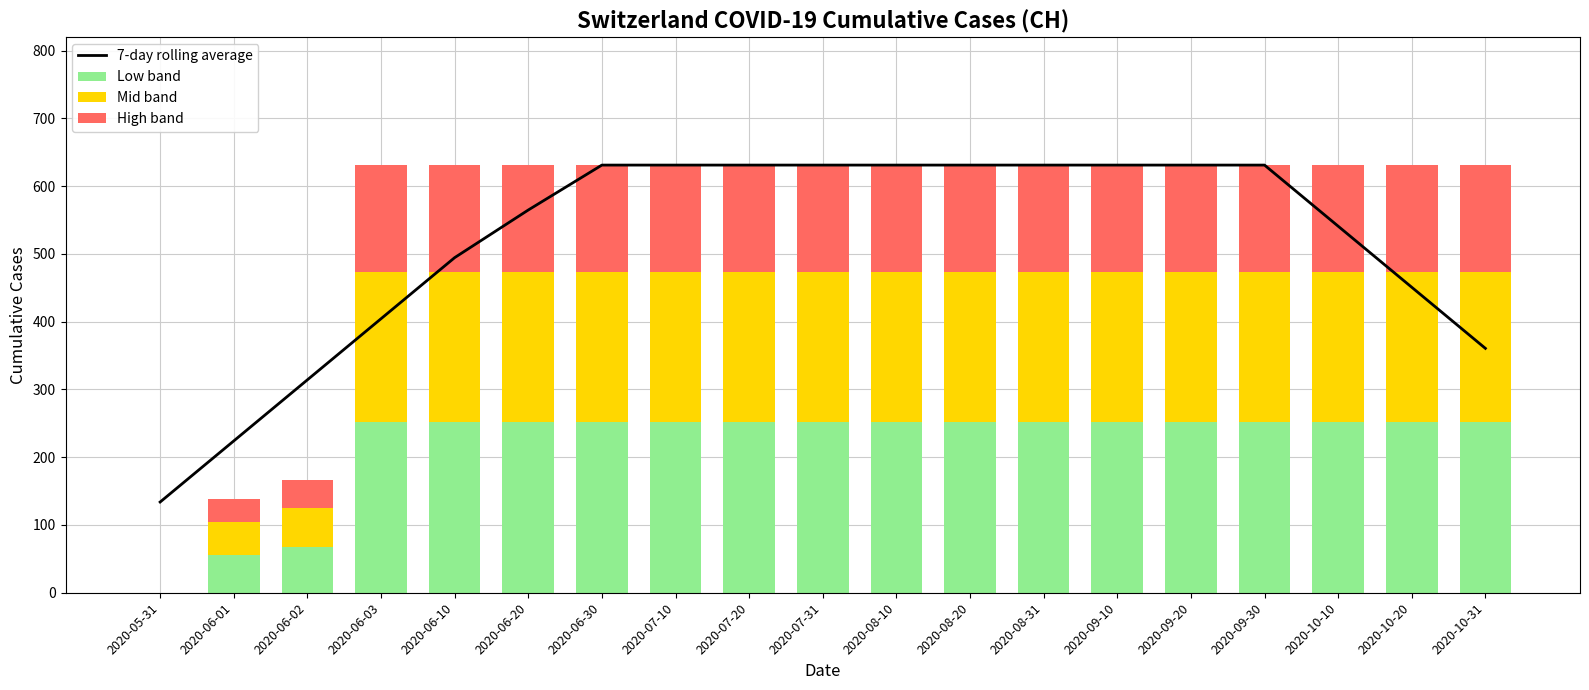

What is the label of the 8th bar from the right?

2020-08-20